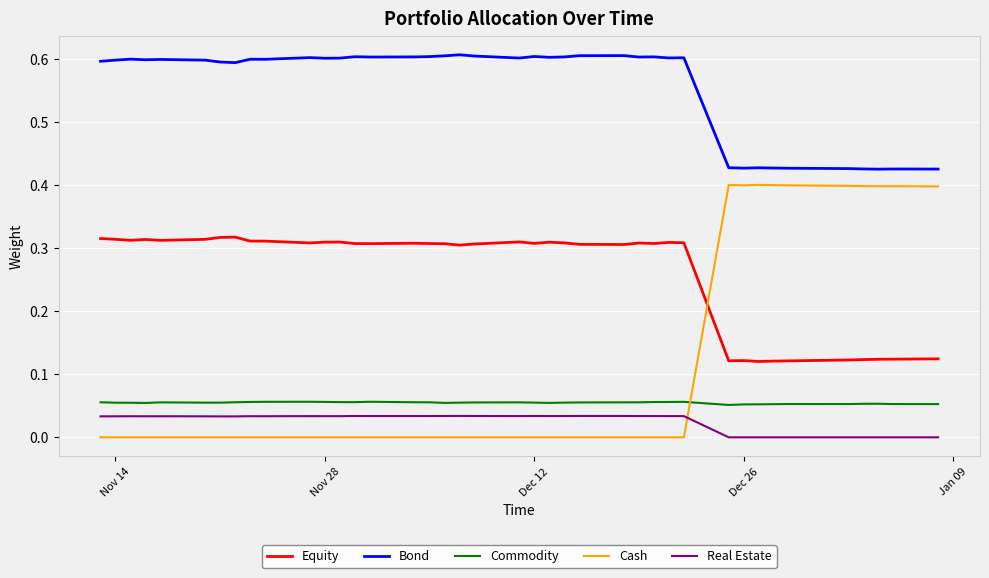

What is the greatest value displayed?

0.6